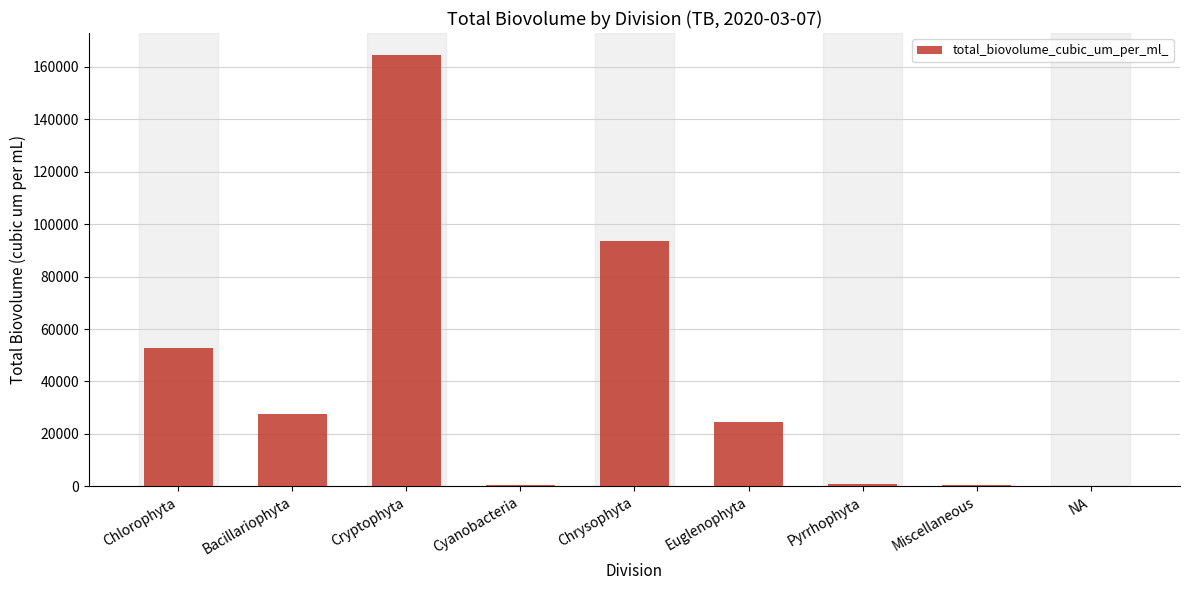

At which category does the chart reach its peak across all series?

Cryptophyta